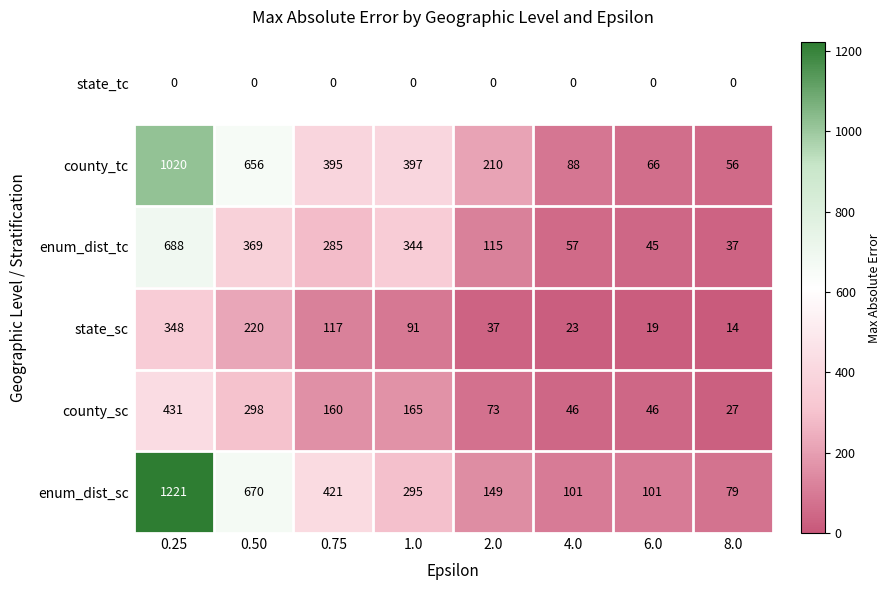

At 4.0, list the series in order from smallest to largest.

state_tc, state_sc, county_sc, enum_dist_tc, county_tc, enum_dist_sc